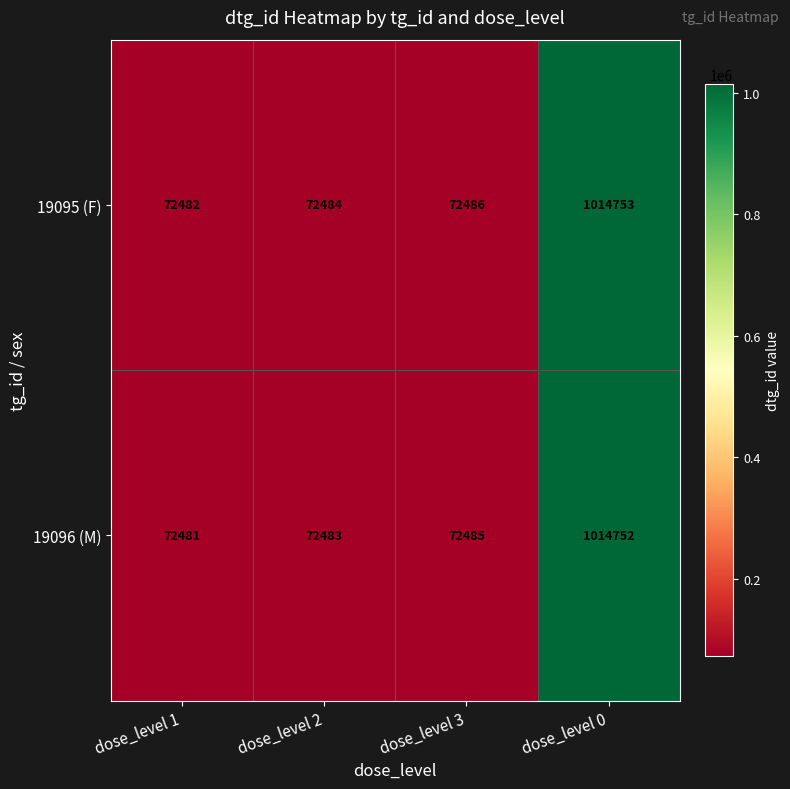

At how many categories does at least one series exceed 907110?

1